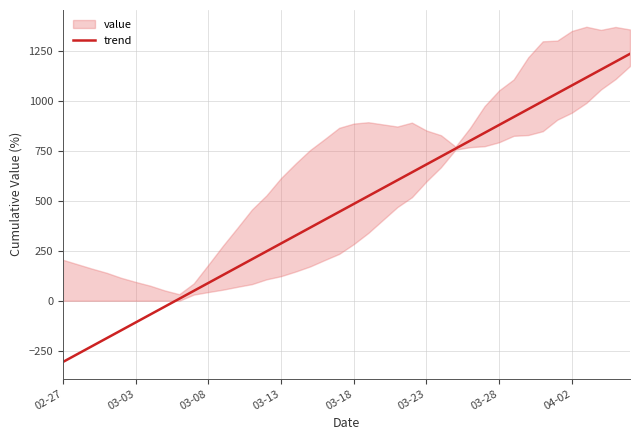

What is the ratio of the value at 13 to the value at 31?

0.2